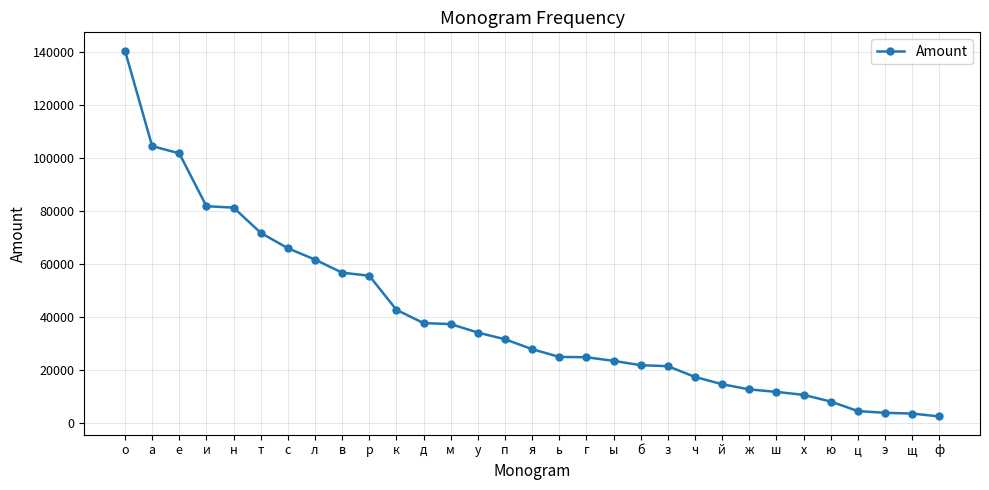

Does the chart have visible grid lines?

Yes